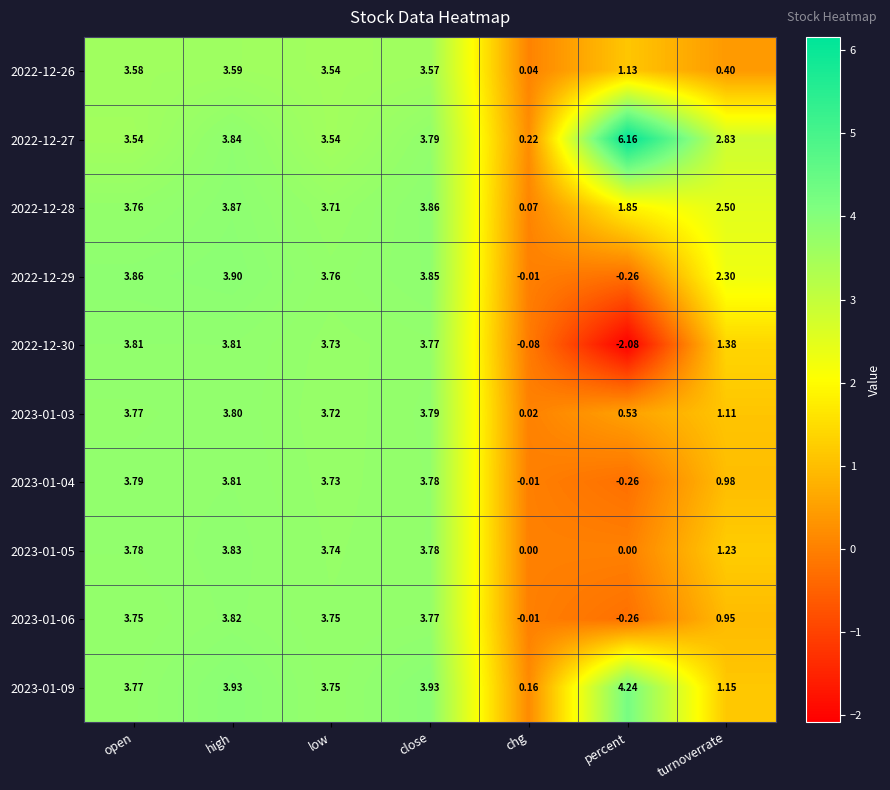

At which label is 2022-12-30 closest to 0?

chg